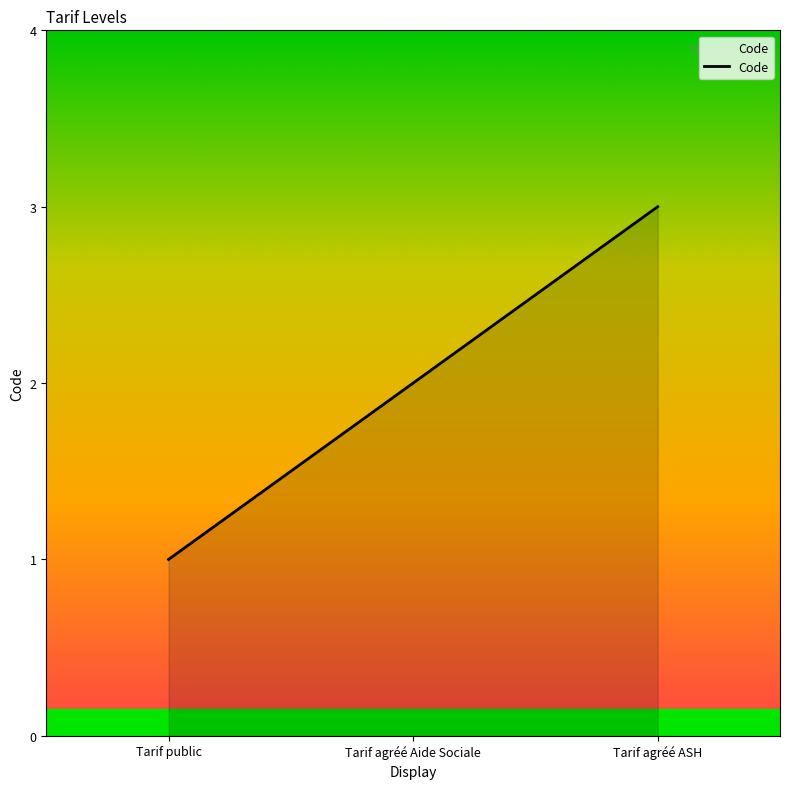

Is it true that the value at Tarif agréé Aide Sociale is 1?

False